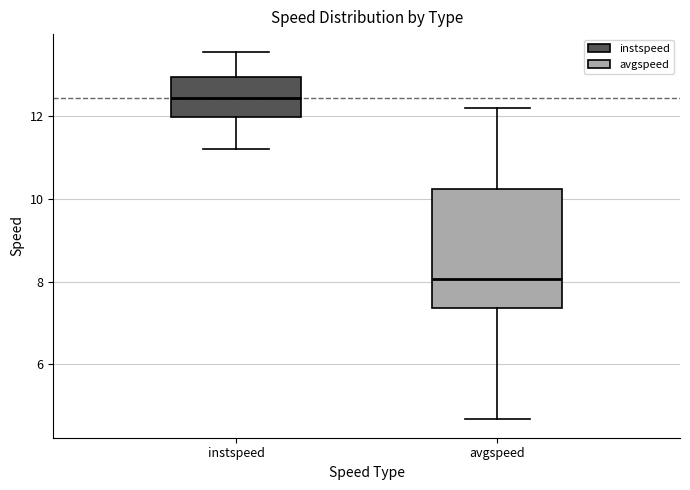

Comparing the boxes themselves (not the whiskers), which one is the tallest?

avgspeed